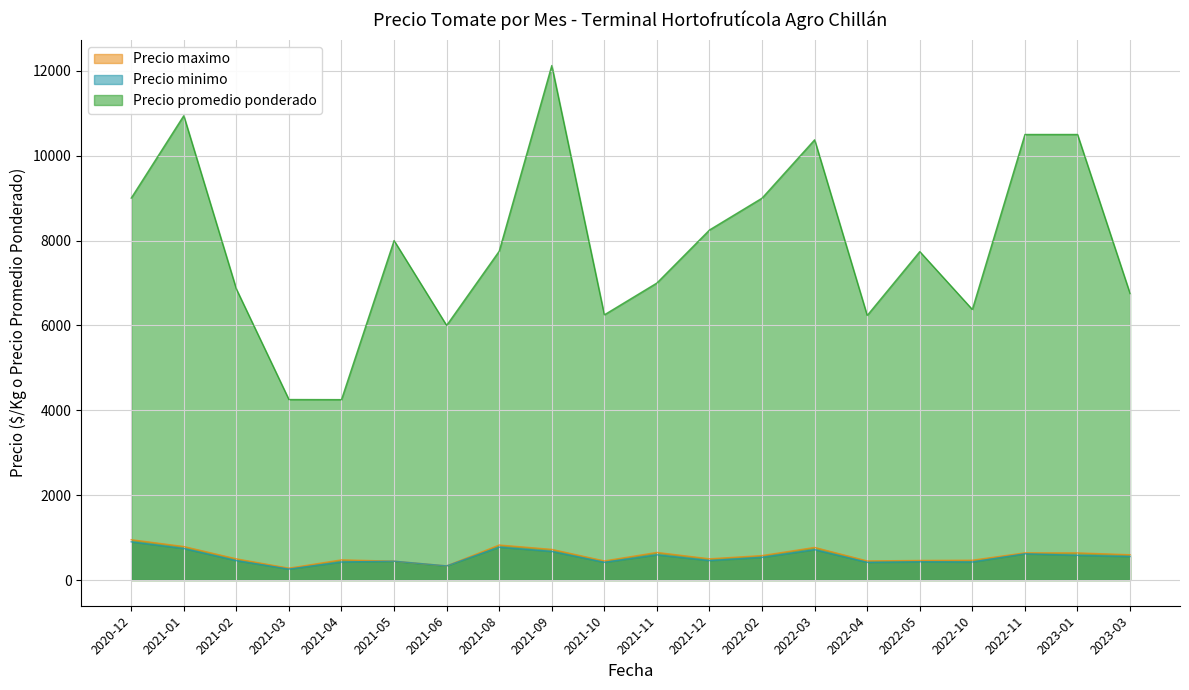

What is the smallest value displayed?

219